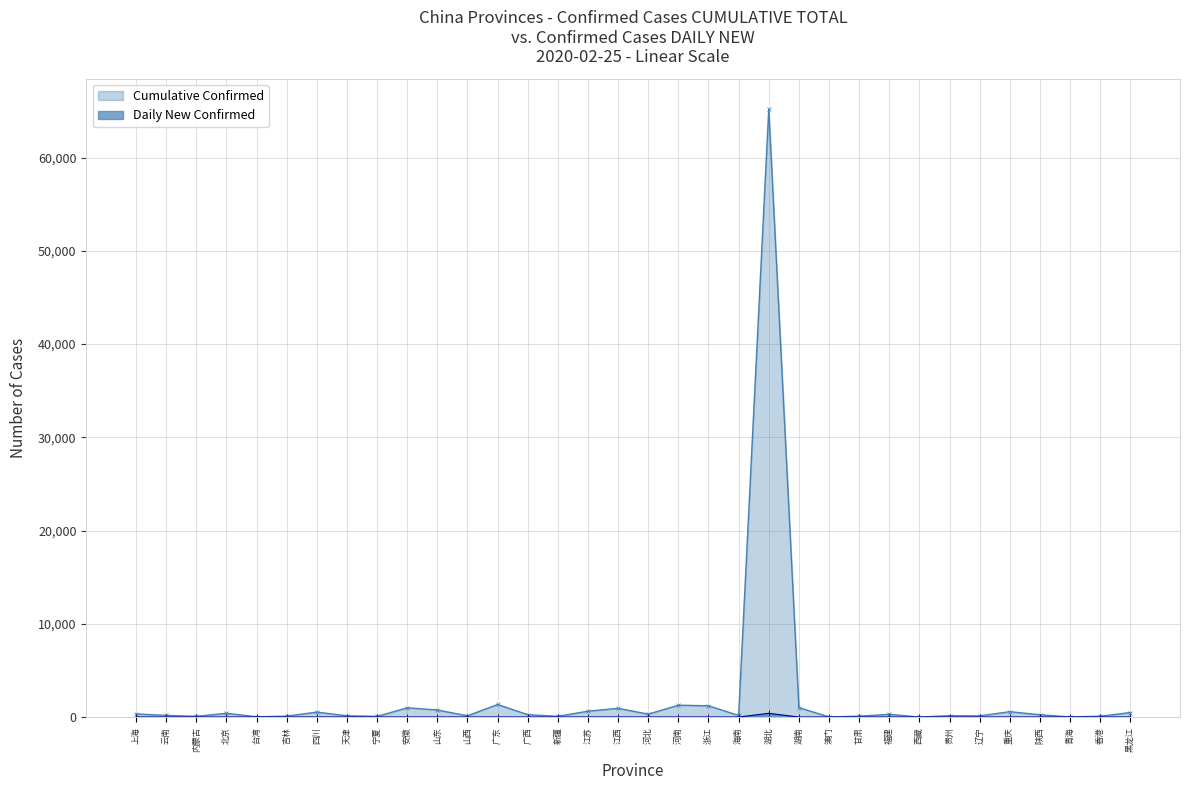

The value of Cumulative Confirmed at 安徽 is 1672. True or false?

False